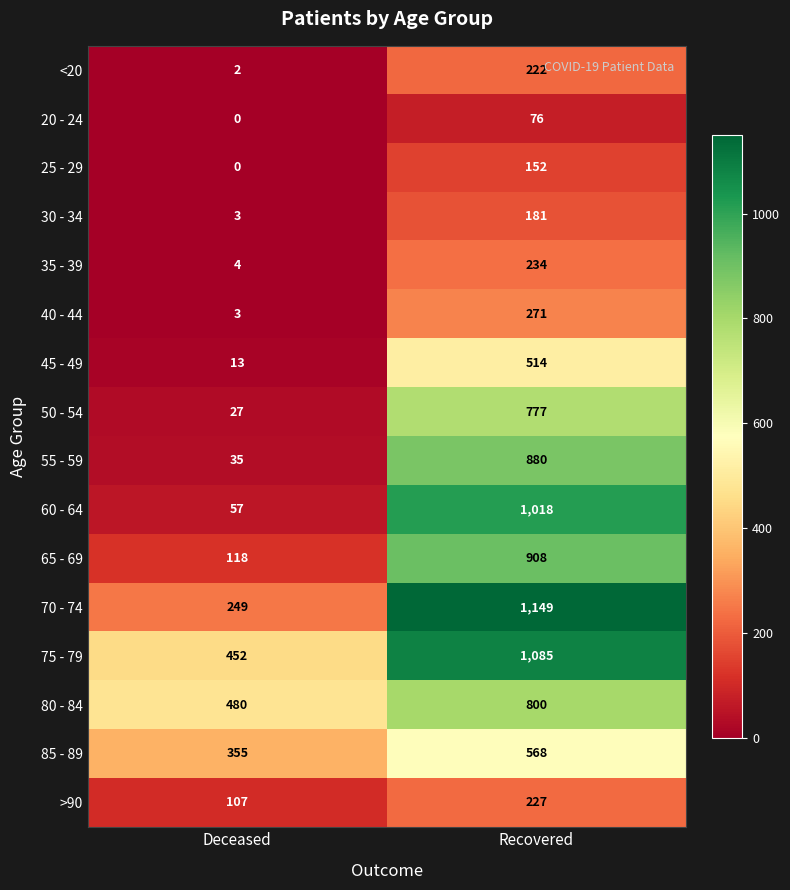

Which category has the lowest value across all series?

Deceased